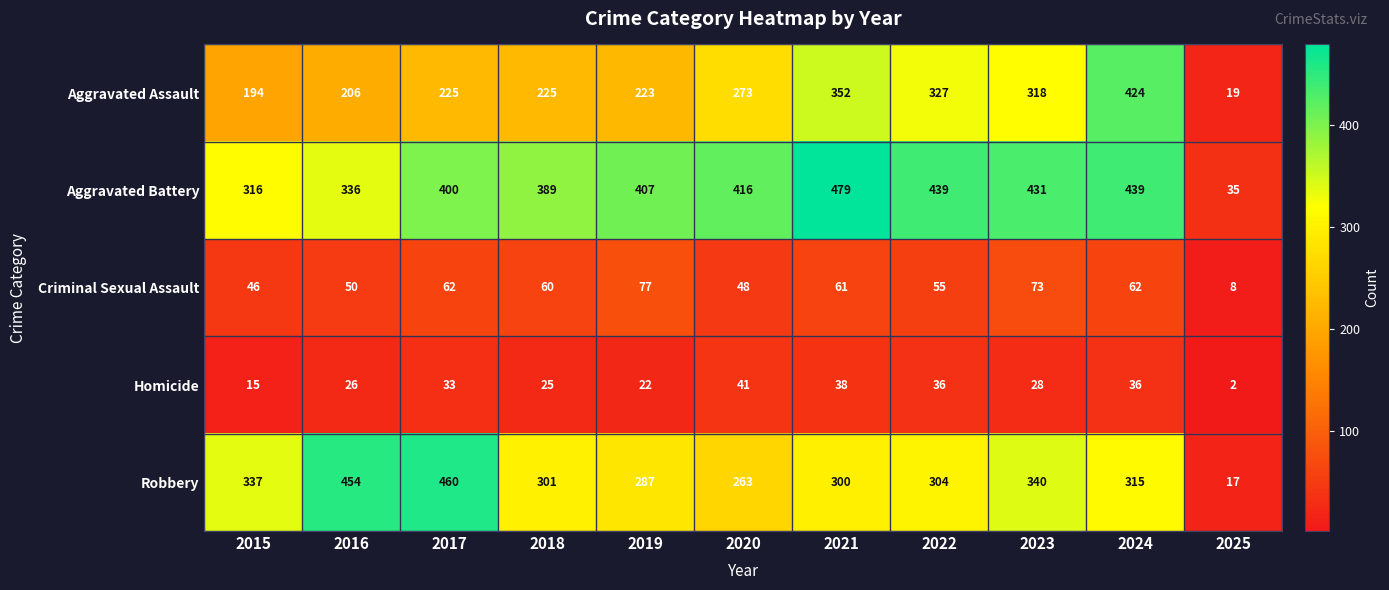

What is the approximate value of Robbery at 2023, to the nearest 10?

340